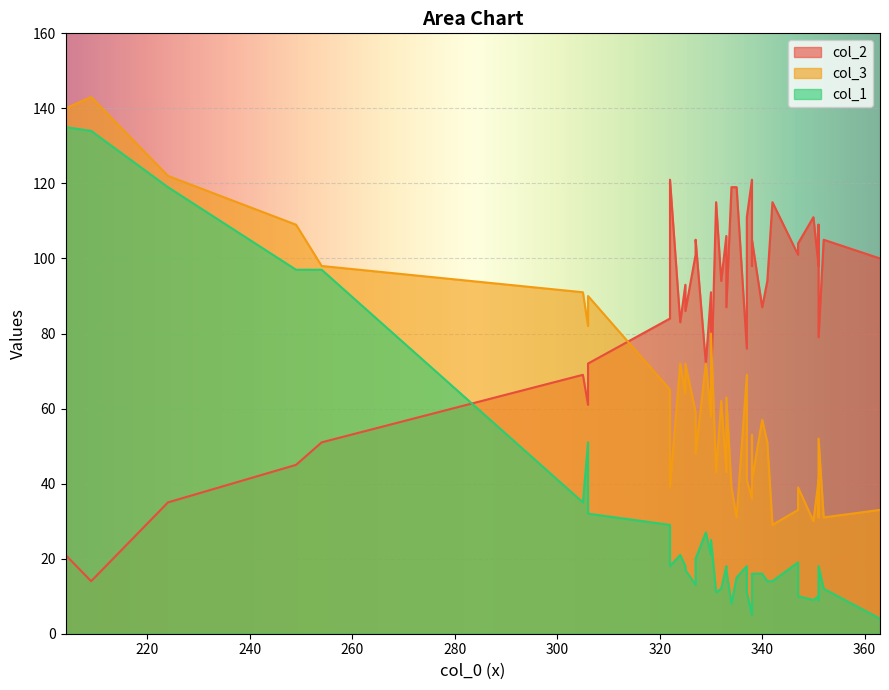

What is the lowest value of the col_1 series?

4